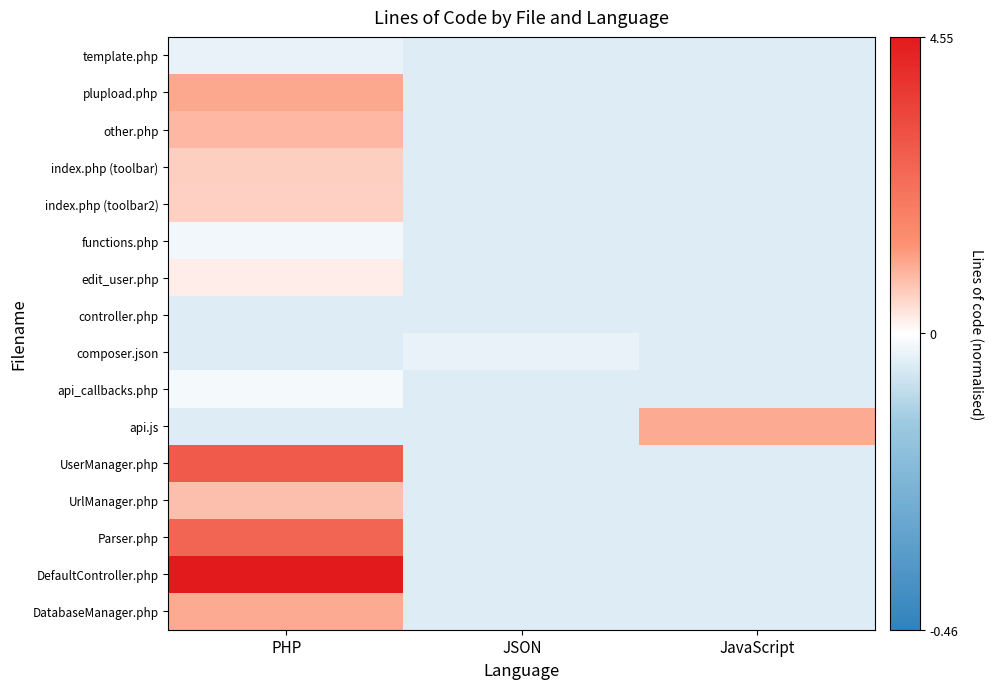

List the series in order of their peak value, highest first.

DefaultController.php, UserManager.php, Parser.php, plupload.php, api.js, DatabaseManager.php, other.php, UrlManager.php, index.php (toolbar), index.php (toolbar2), edit_user.php, api_callbacks.php, functions.php, composer.json, template.php, controller.php